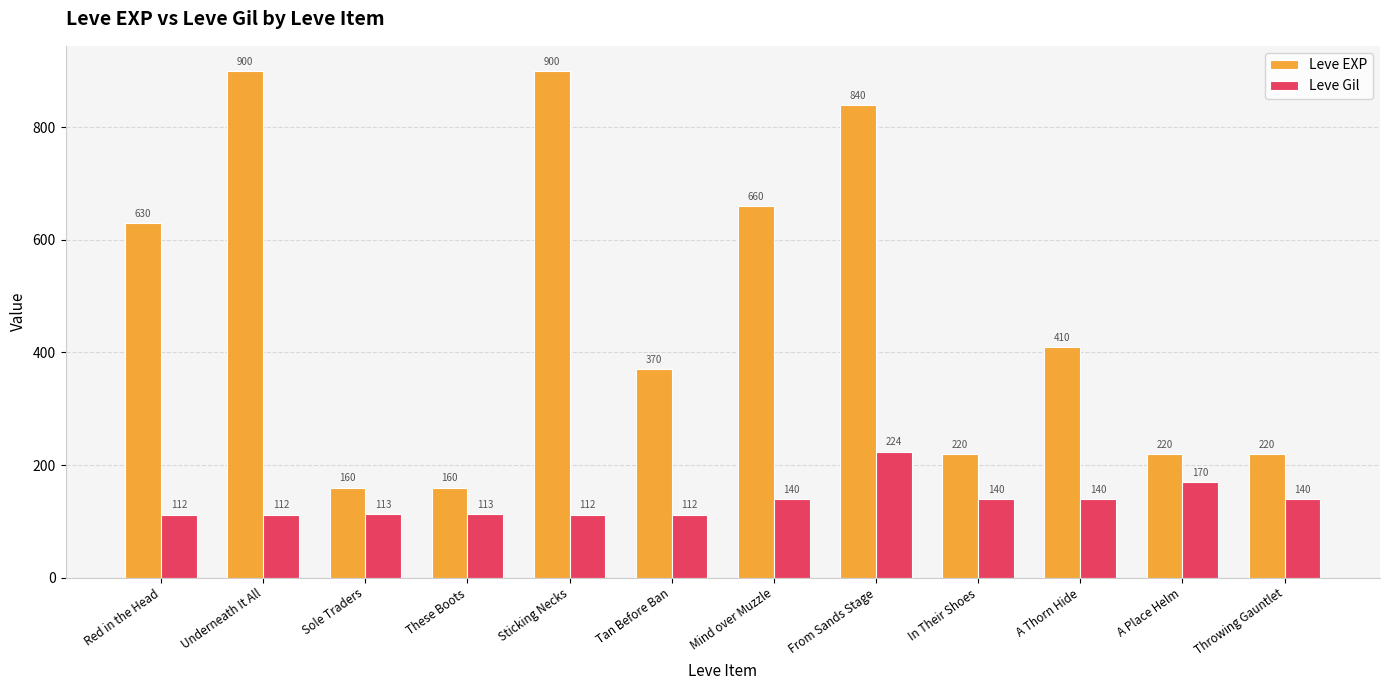

Read the Leve Gil value at Throwing Gauntlet, to the nearest 50.

150